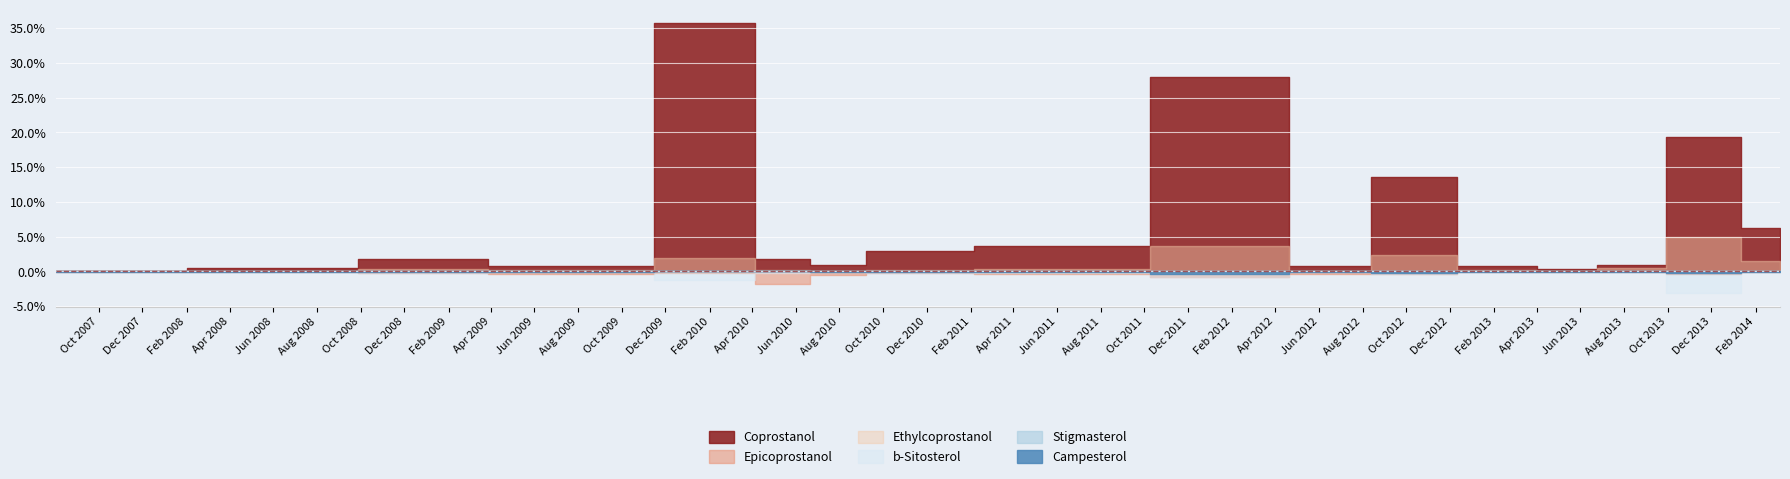

Rank the categories by Ethylcoprostanol value from lowest to highest.

2007-08-02, 2008-08-02, 2013-05-10, 2010-08-02, 2012-06-25, 2009-08-01, 2010-05-11, 2010-10-13, 2013-02-21, 2011-06-01, 2008-11-23, 2013-08-08, 2014-03-07, 2010-03-01, 2012-09-30, 2012-02-15, 2013-11-19